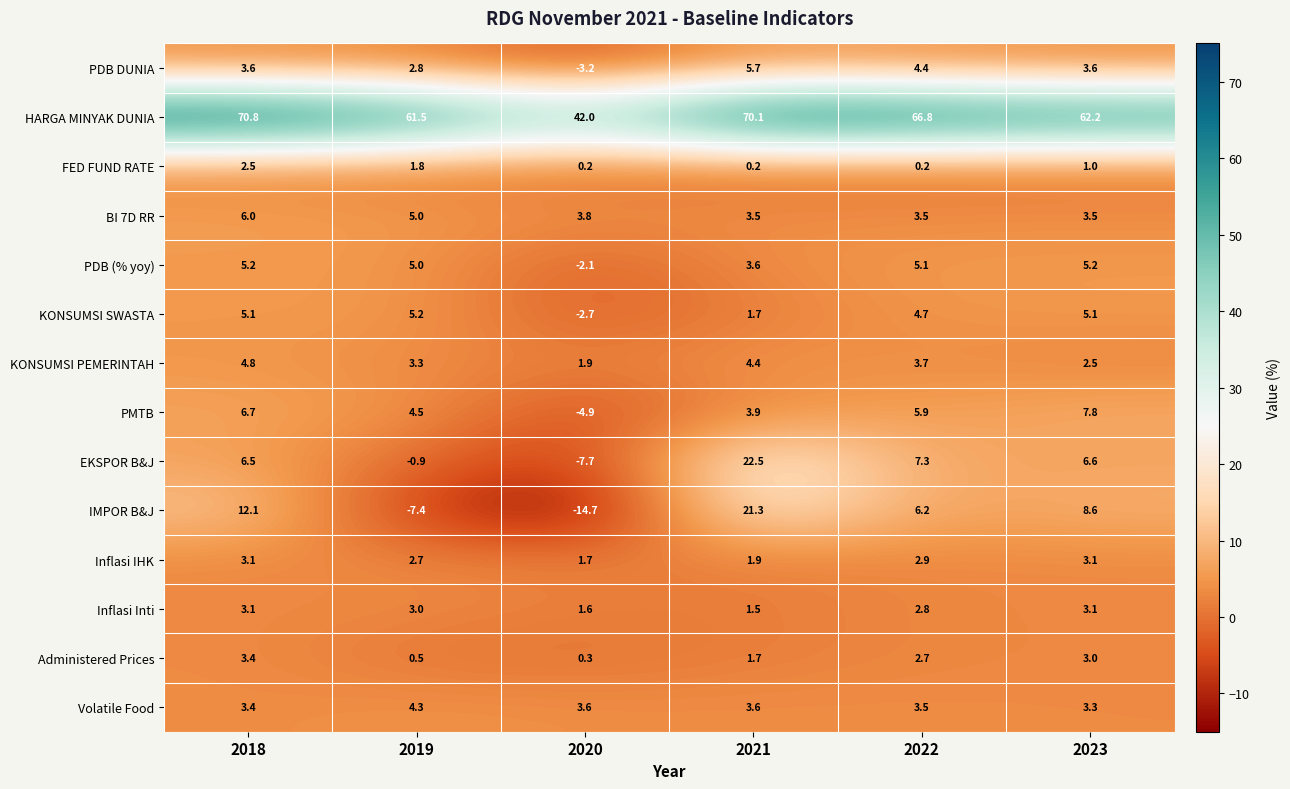

Count the number of categories in the chart.

6